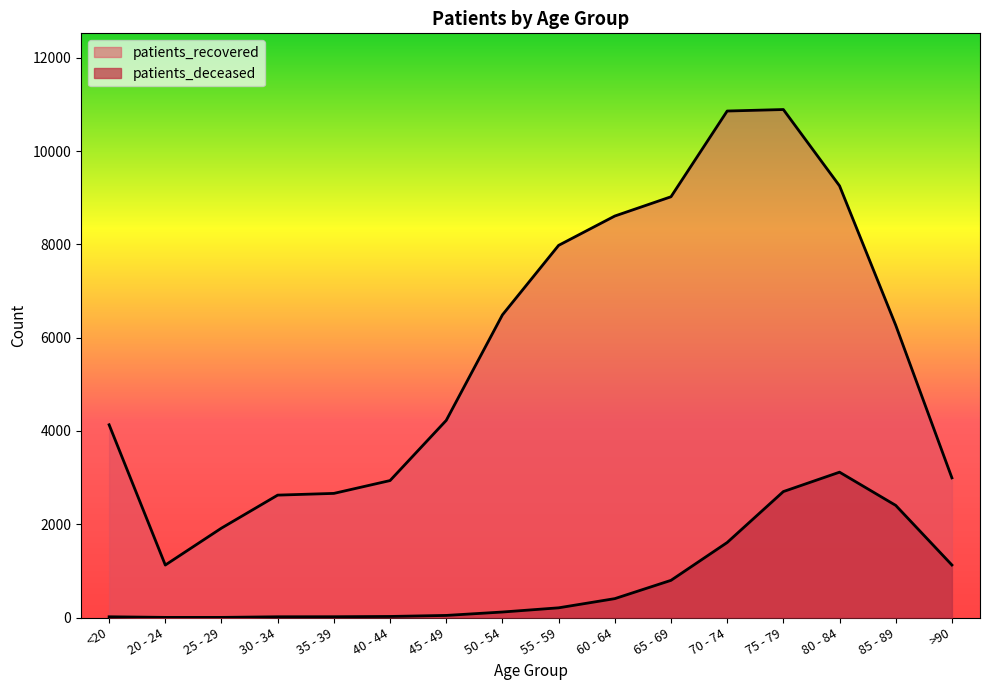

What is the smallest value displayed?

3